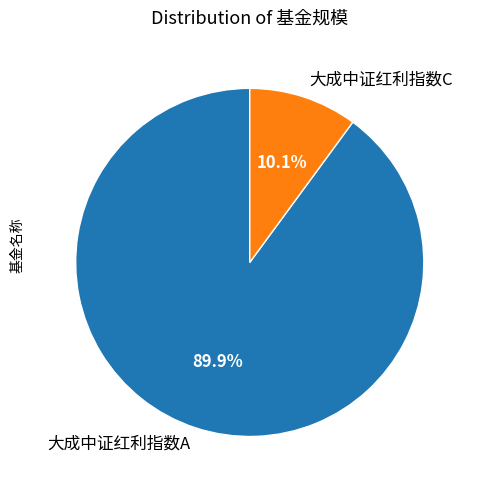

Which category has the smallest portion of the pie?

大成中证红利指数C